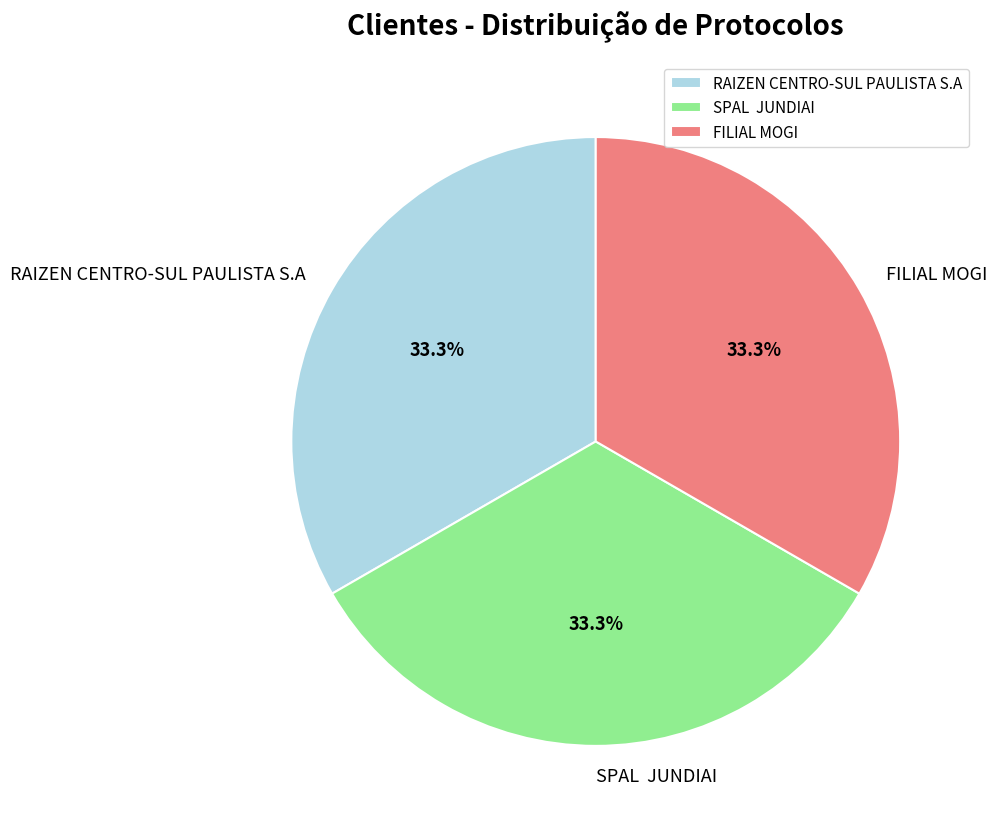

Combined, what portion of the pie is RAIZEN CENTRO-SUL PAULISTA S.A and FILIAL MOGI?

66.7%